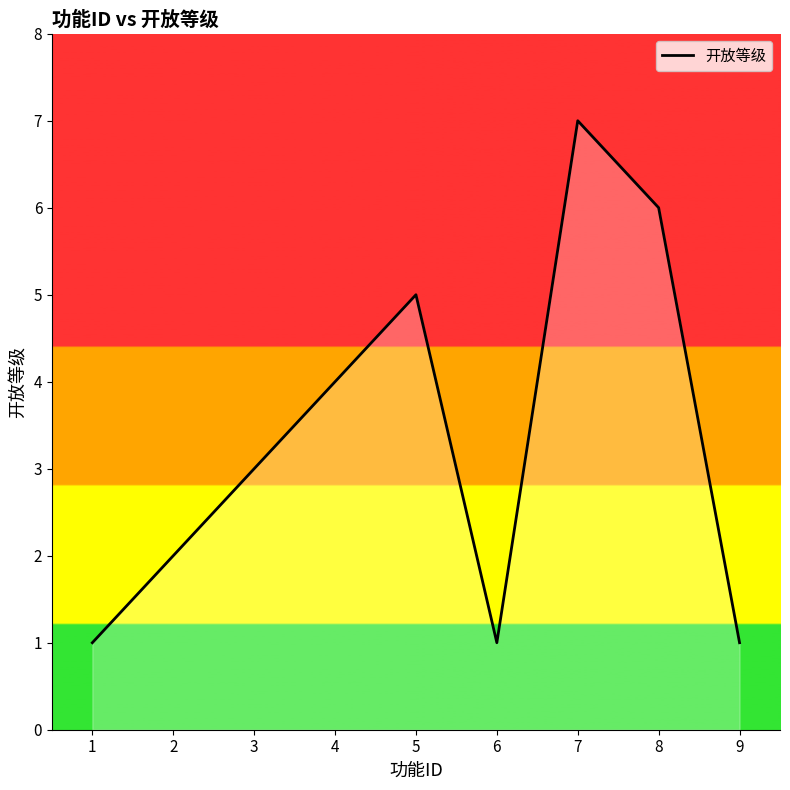

The chart shows a value of 3 at 2. True or false?

False